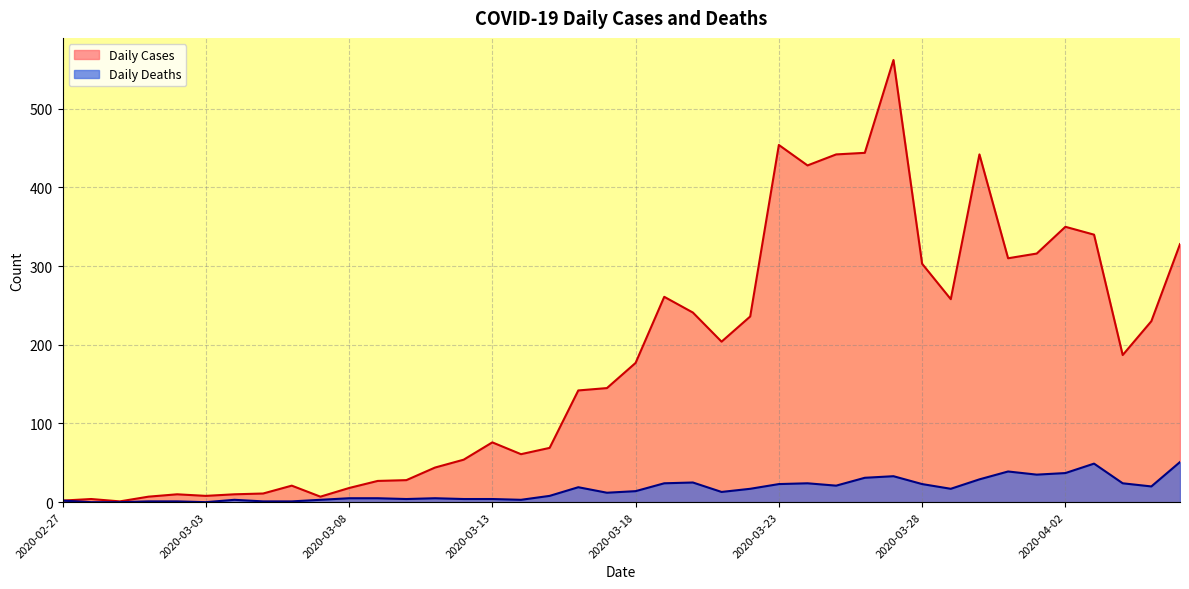

What is the minimum value for Daily Cases?

1